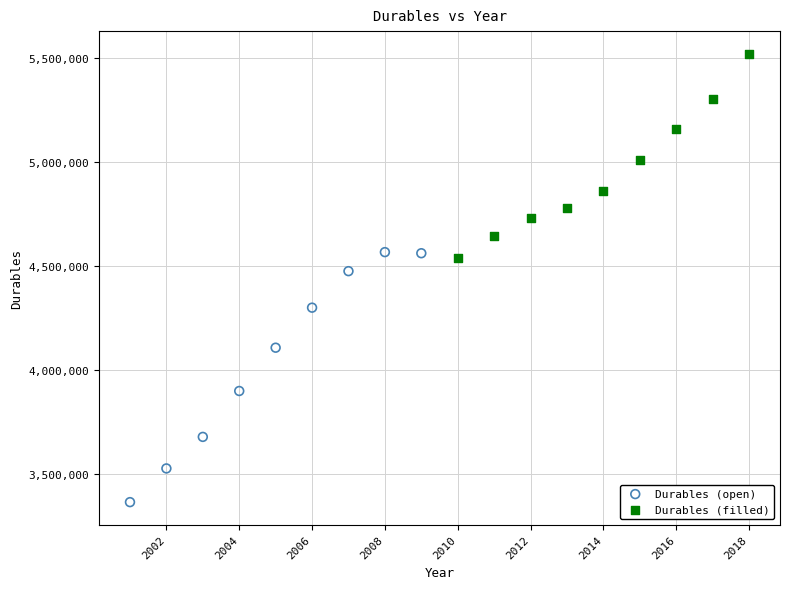

Which series has the widest spread of Y values?

Durables (open)